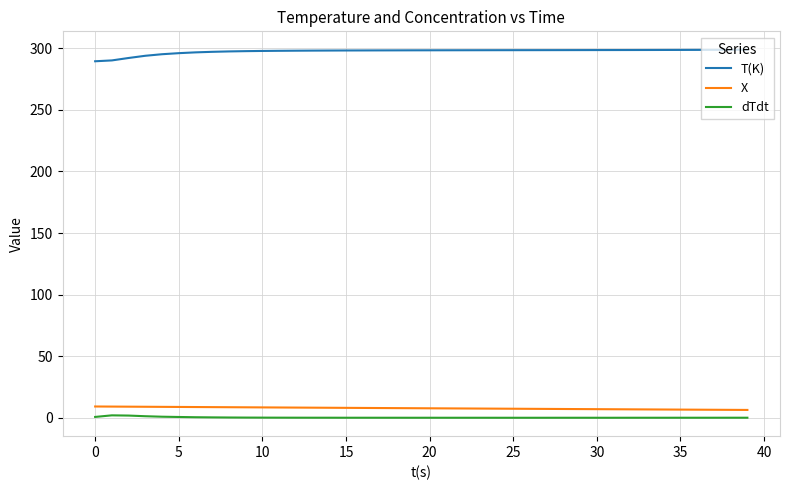

True or false: T(K) and dTdt cross at least once.

False